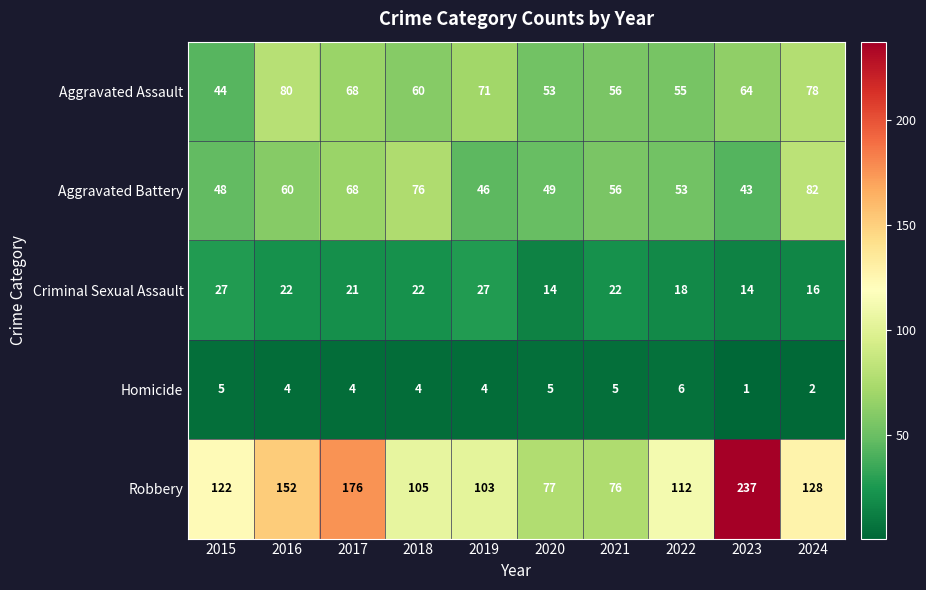

At which label does Criminal Sexual Assault first exceed 22?

2015